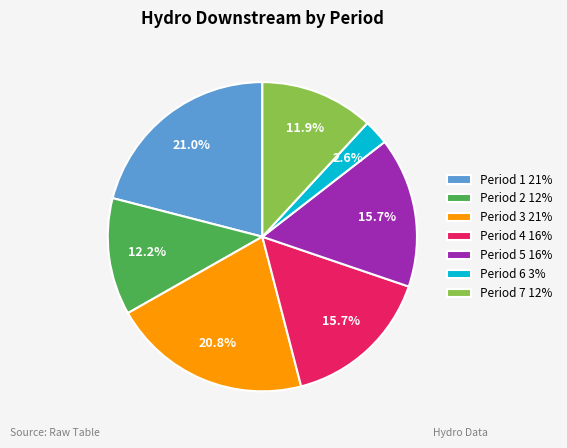

Does Period 5 16% represent more than half of the total?

No